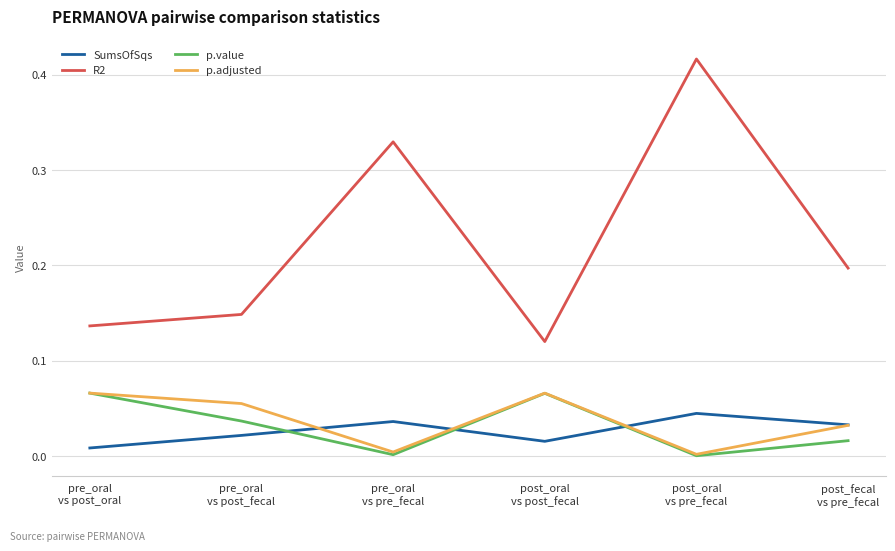

True or false: R2 and p.adjusted cross at least once.

False